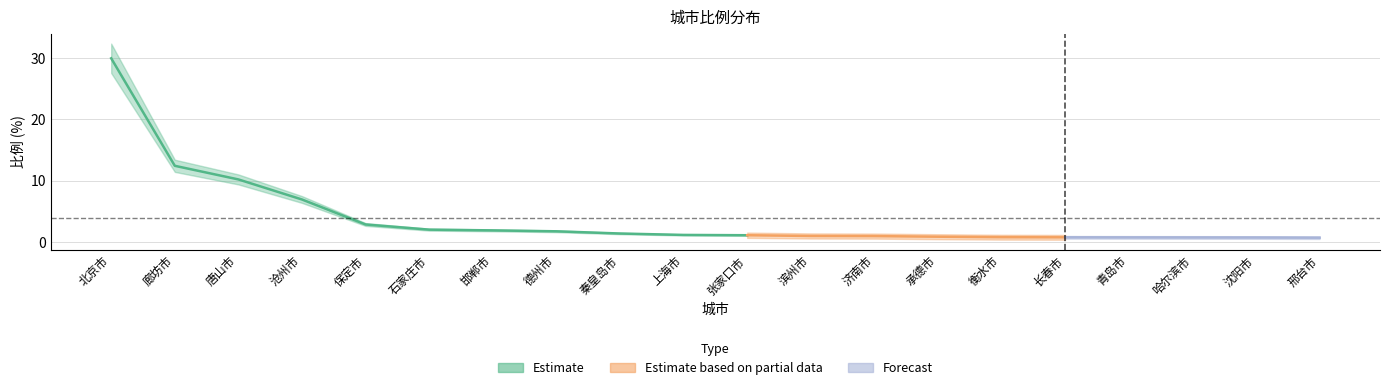

List the labels in order of value, largest first.

北京市, 廊坊市, 唐山市, 沧州市, 保定市, 石家庄市, 邯郸市, 德州市, 秦皇岛市, 上海市, 张家口市, 滨州市, 济南市, 承德市, 衡水市, 长春市, 青岛市, 哈尔滨市, 沈阳市, 邢台市